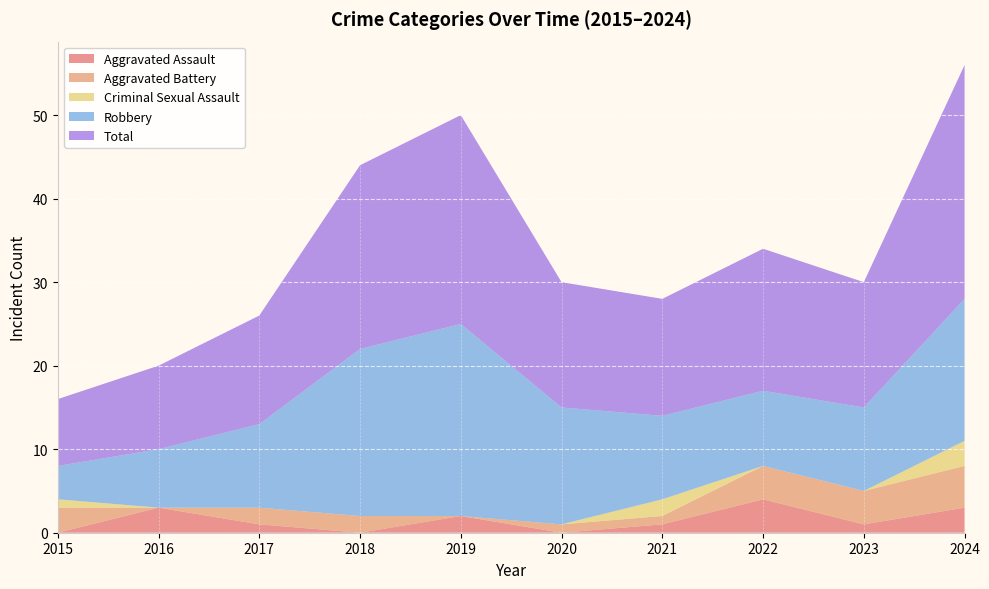

Reading right to left, transcribe all the data shown in this chart.

Aggravated Assault: 3	1	4	1	0	2	0	1	3	0
Aggravated Battery: 5	4	4	1	1	0	2	2	0	3
Criminal Sexual Assault: 3	0	0	2	0	0	0	0	0	1
Robbery: 17	10	9	10	14	23	20	10	7	4
Total: 28	15	17	14	15	25	22	13	10	8